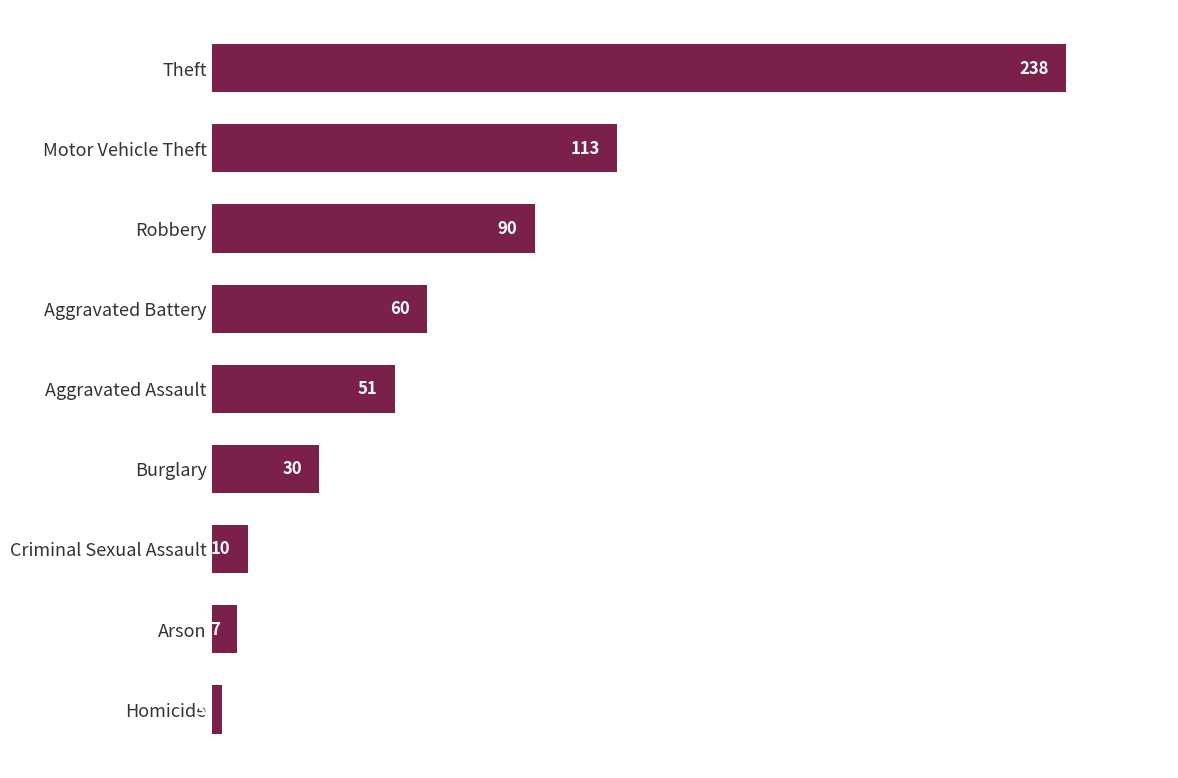

What is the approximate value at Robbery?

90